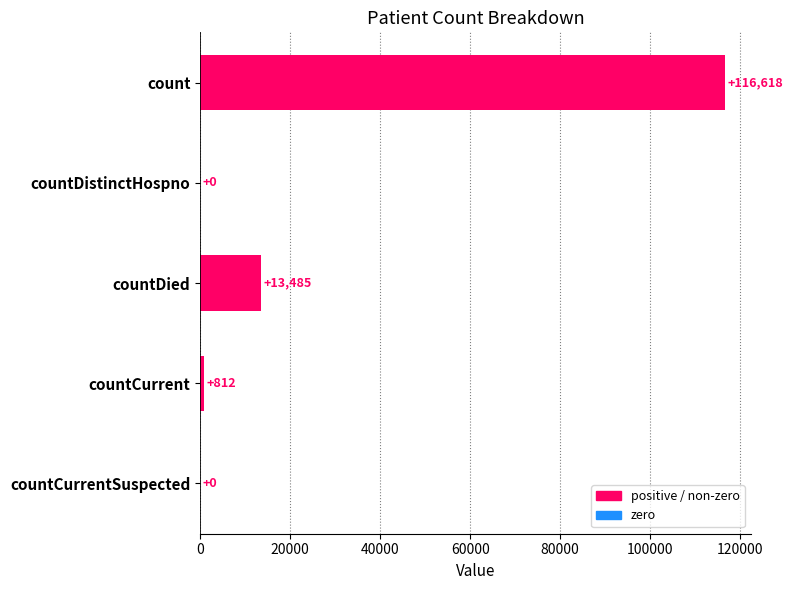

Which category has the highest value across all series?

count